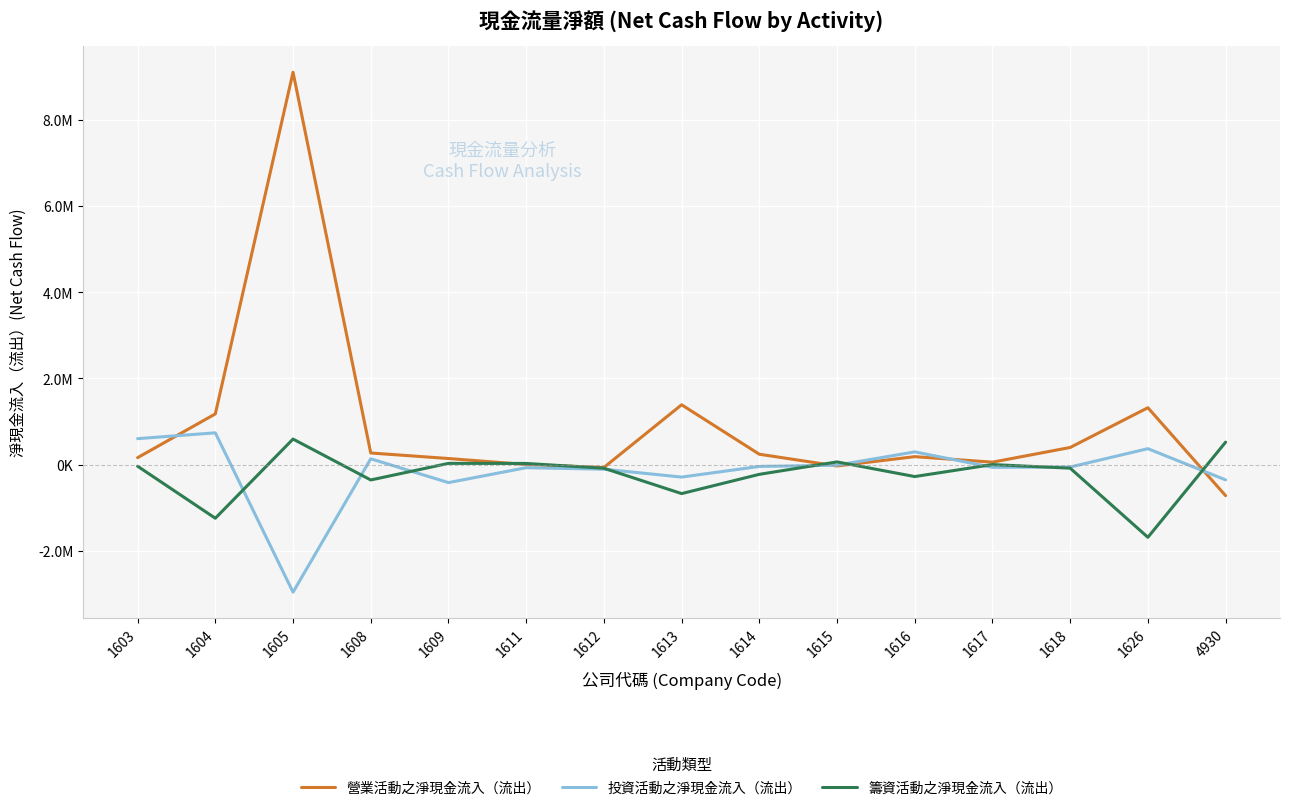

Between which two adjacent categories do 投資活動之淨現金流入（流出） and 籌資活動之淨現金流入（流出） first intersect?

1604 and 1605